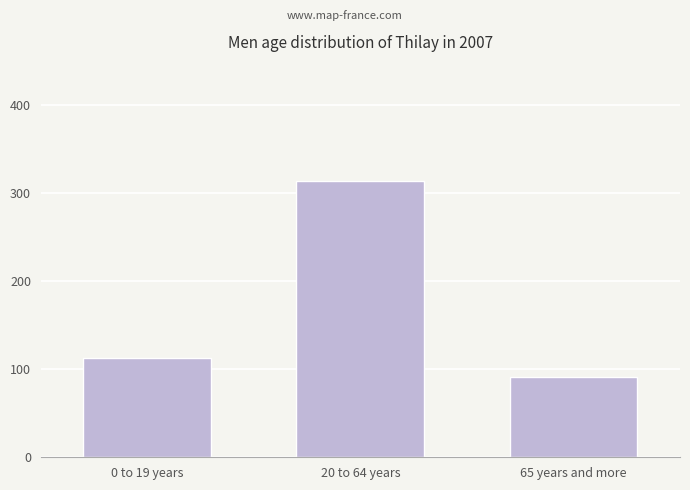

Reading left to right, list all the values displayed in this chart.

113	313	91